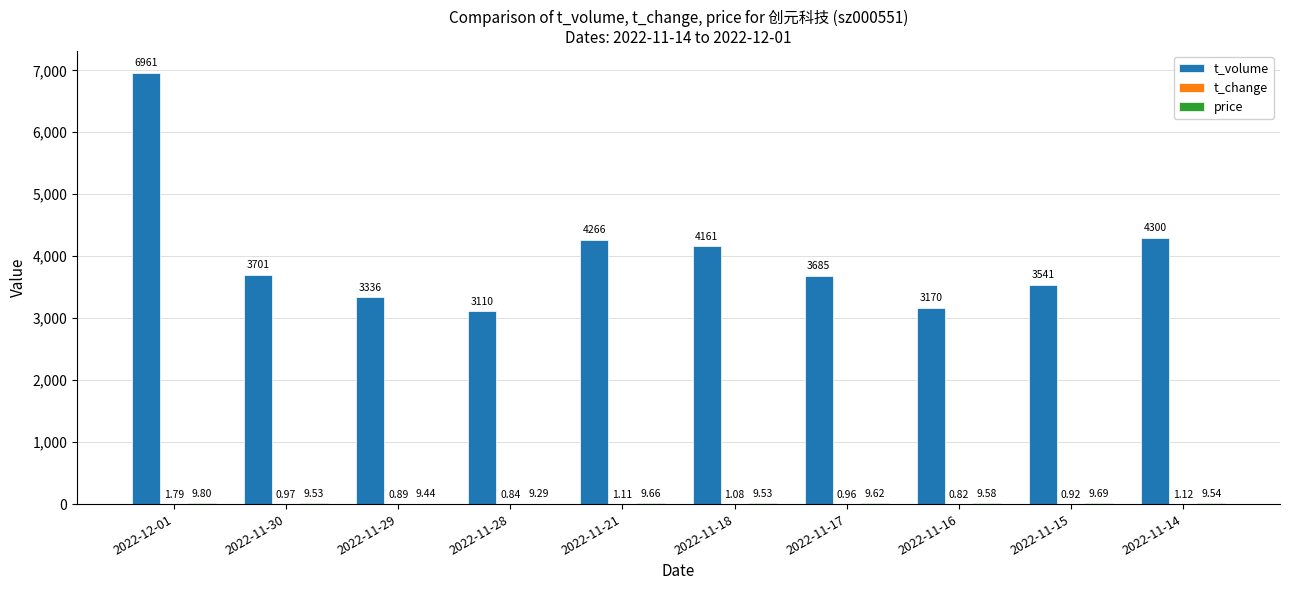

What is the sum of all t_volume values?

40231.0